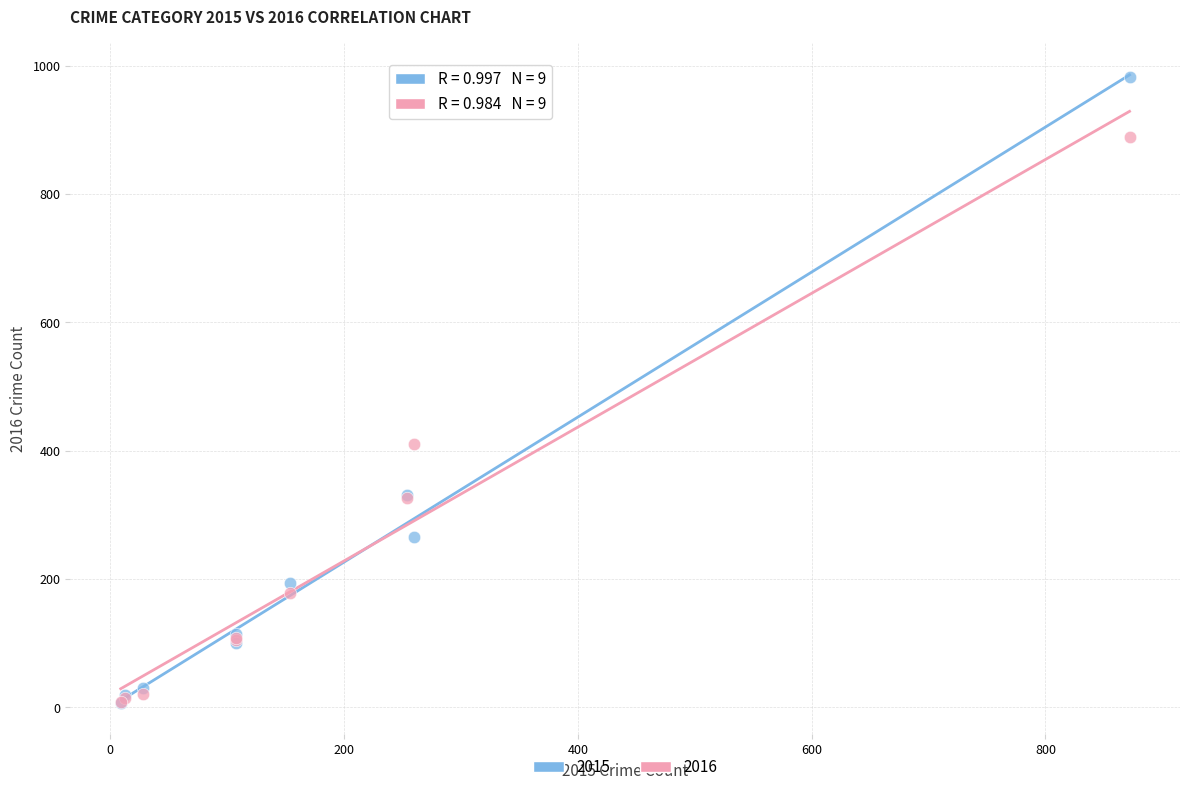

Across all series, what Y value is closest to 494?

411